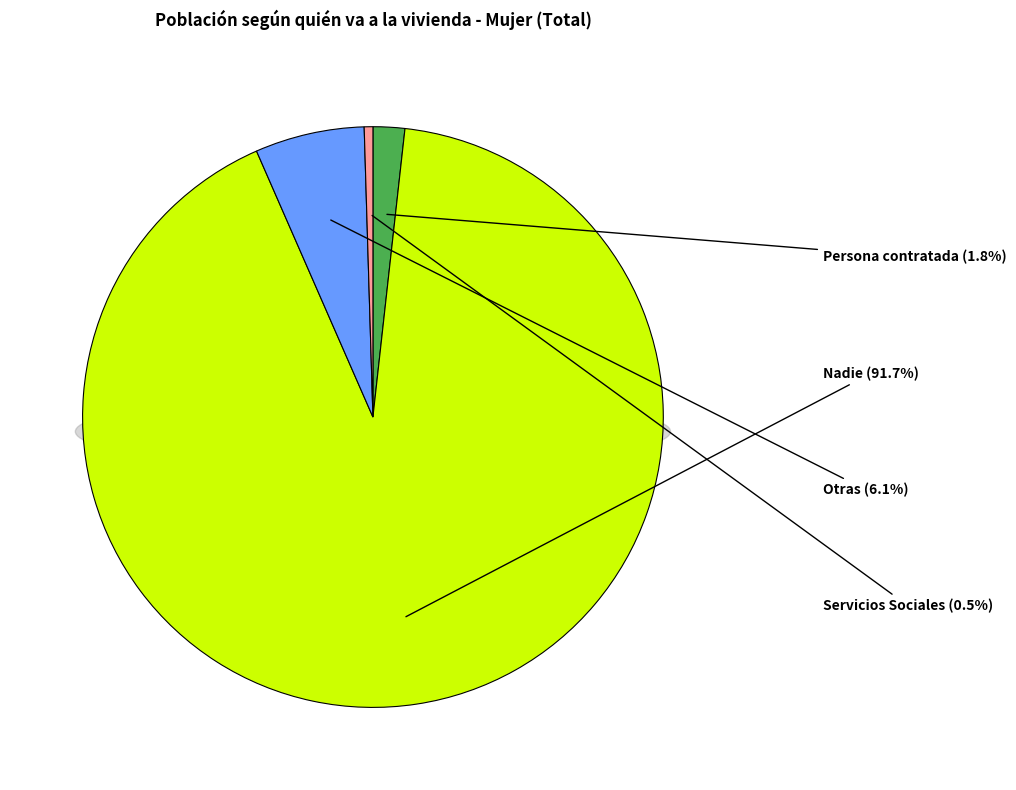

Which slice is the smallest?

Servicios Sociales